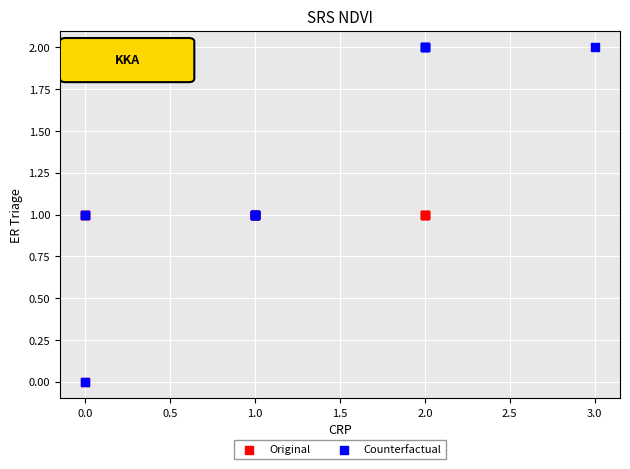

Which series reaches the maximum Y coordinate?

Counterfactual